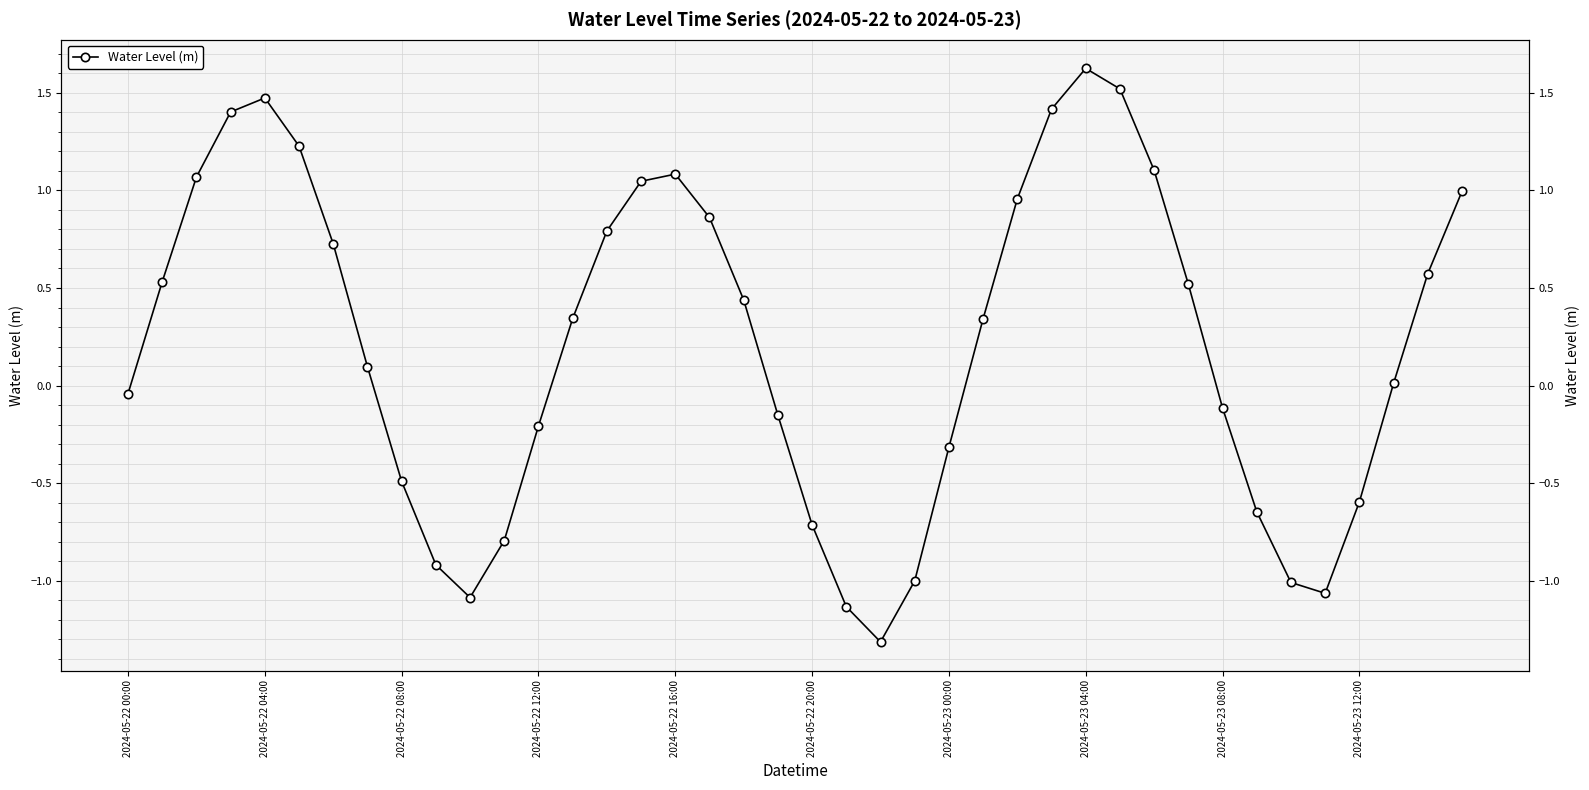

How many distinct data groups are displayed?

1